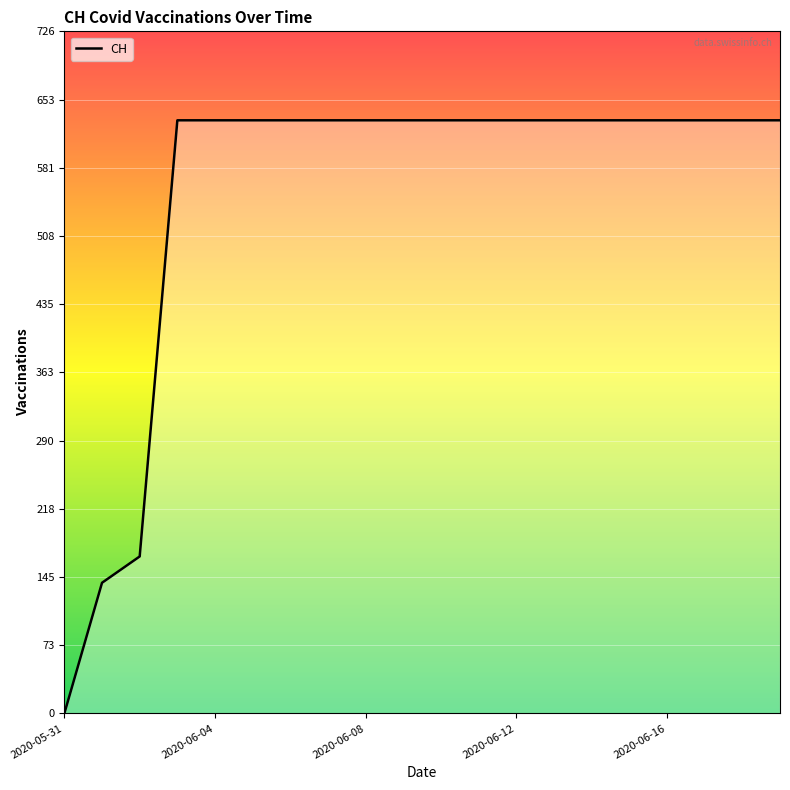

Is this an area chart (filled region under the line)?

No